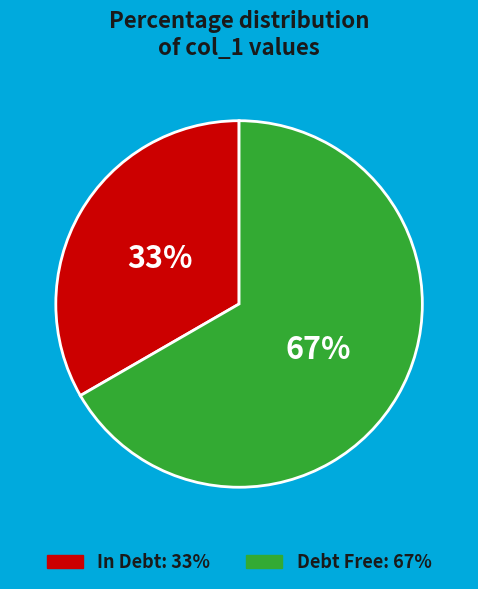

To the nearest percent, what is the average slice percentage?

50%